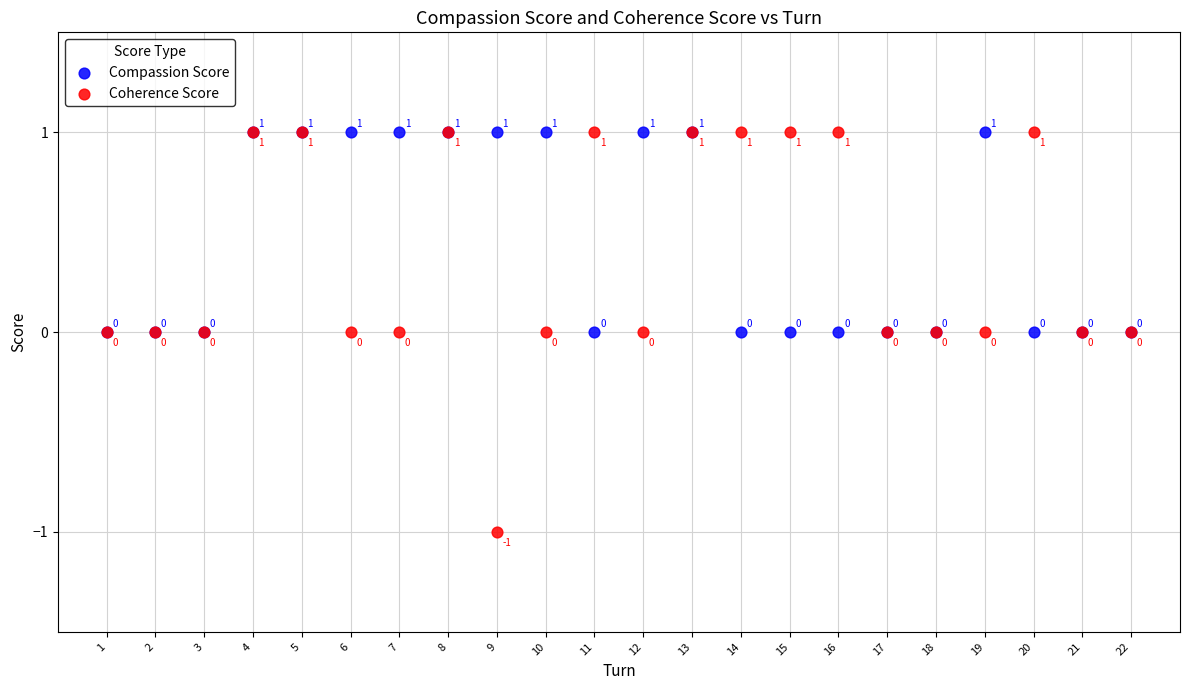

What are all the series names shown in the legend?

Compassion Score, Coherence Score